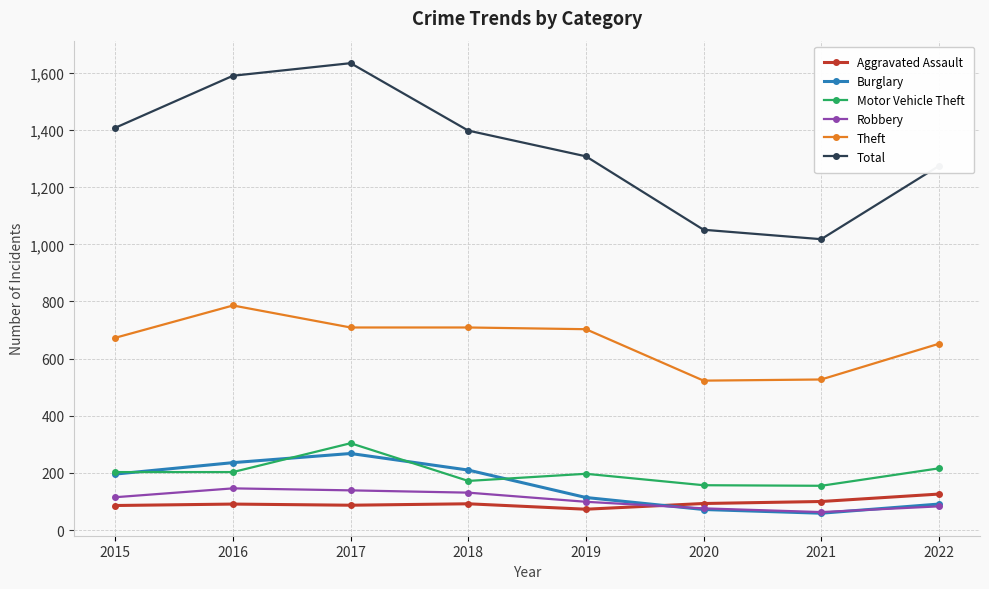

Which series has the largest total across all categories?

Total